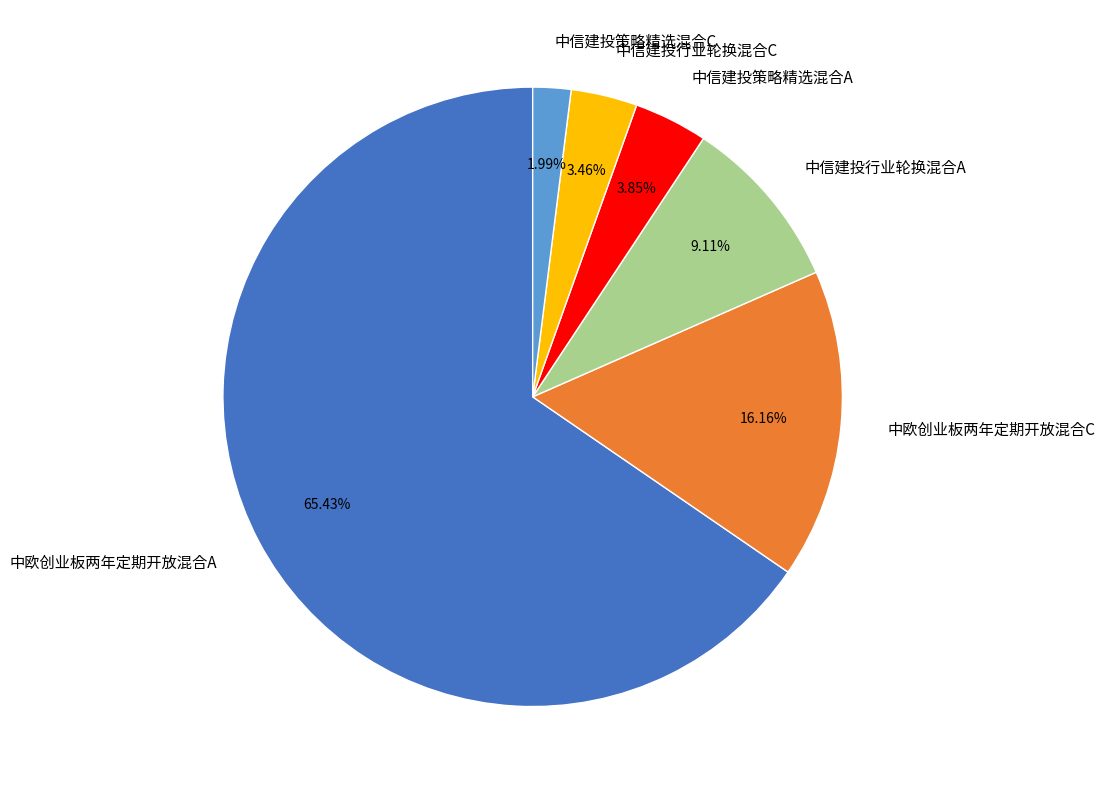

To the nearest percent, what percentage of the pie is 中信建投策略精选混合C?

2%